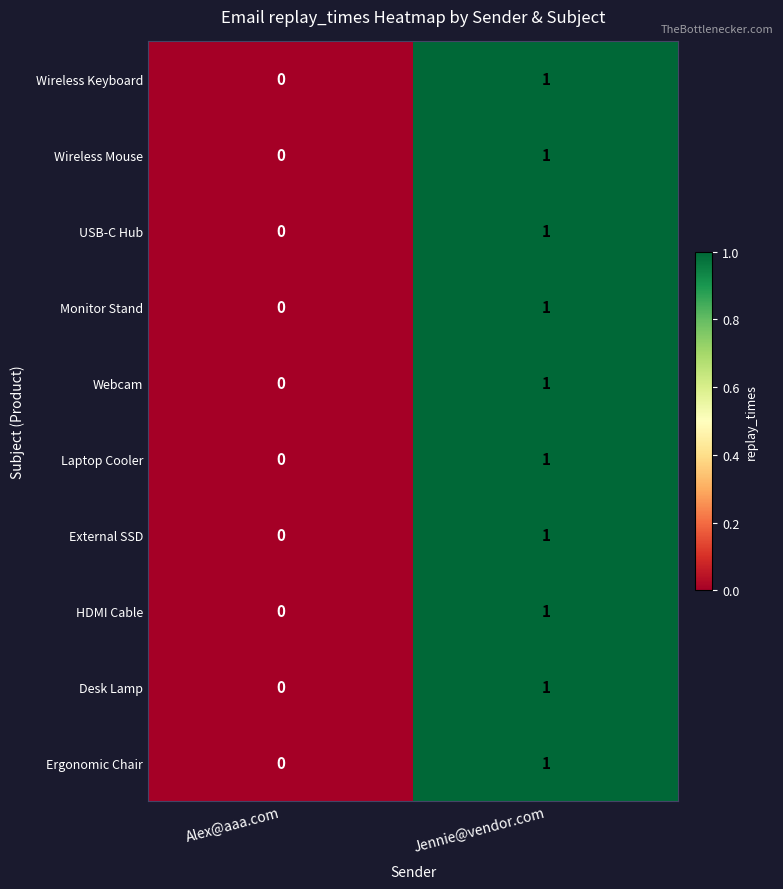

True or false: Webcam has a value of 0 at Alex@aaa.com.

True